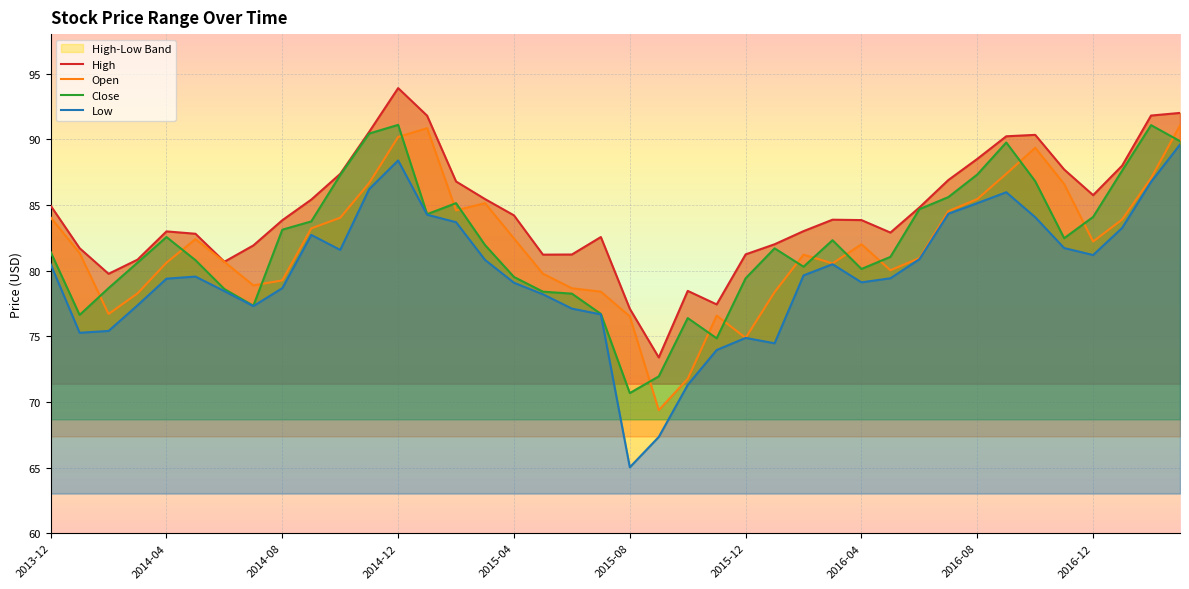

At which category is the sum across all series the highest?

2014-12